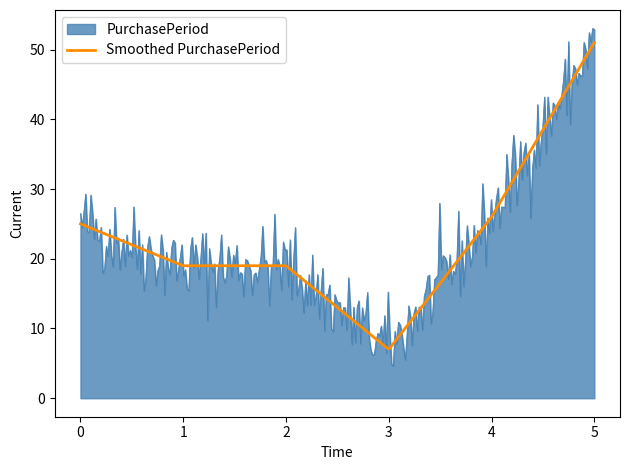

What is the minimum value shown in the chart?

4.6